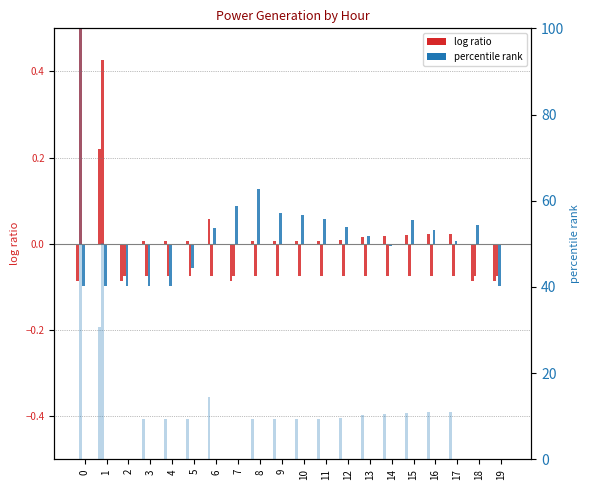

At how many categories does at least one series exceed 0?

18